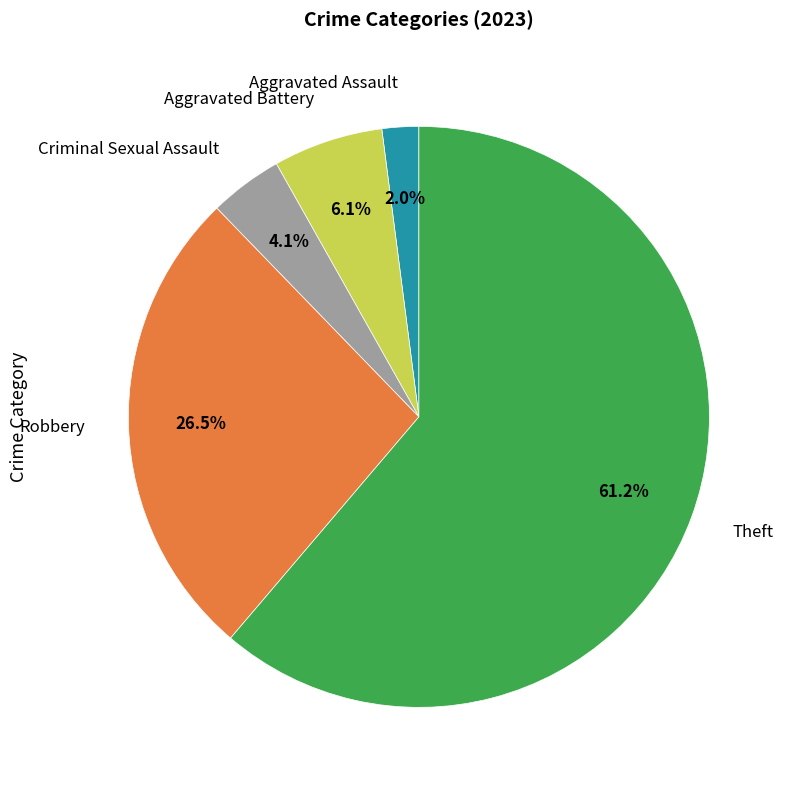

Does any single category account for the majority?

Yes